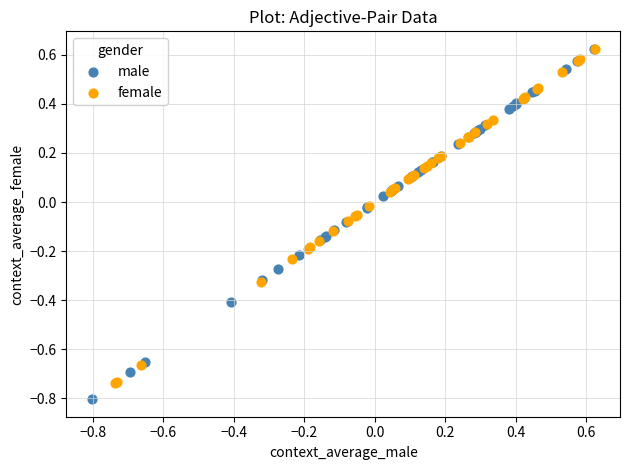

Which series reaches the minimum Y coordinate?

male